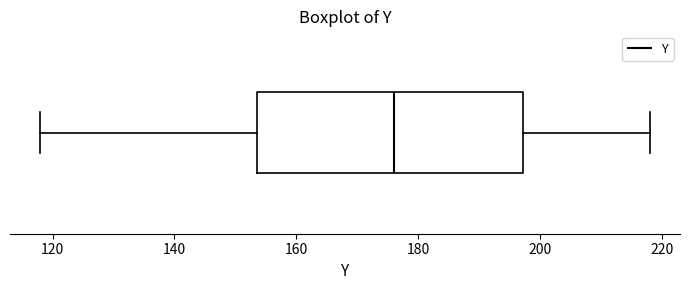

Transcribe this box plot: give where the median line is, the range the box spans, and where the two whiskers end, as read against the x-axis. The values are not printed on the chart, so give them approximately, as read against the axis.

median 176, box 154 to 198, whiskers 118 to 218